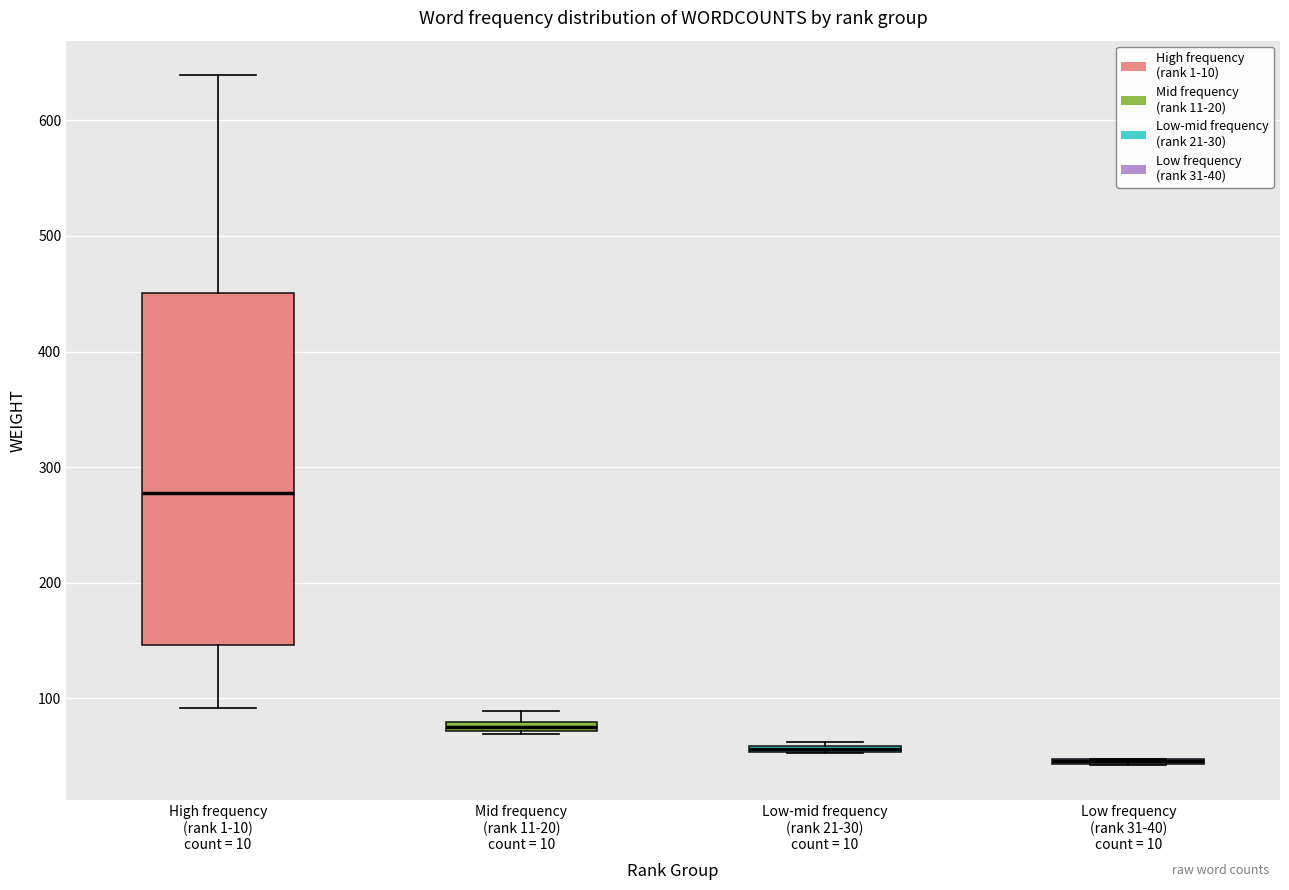

Where is the lower edge of the box for Low frequency (rank 31-40) count = 10 on the y-axis? The values are not printed on the chart, so give them approximately, as read against the axis.

40